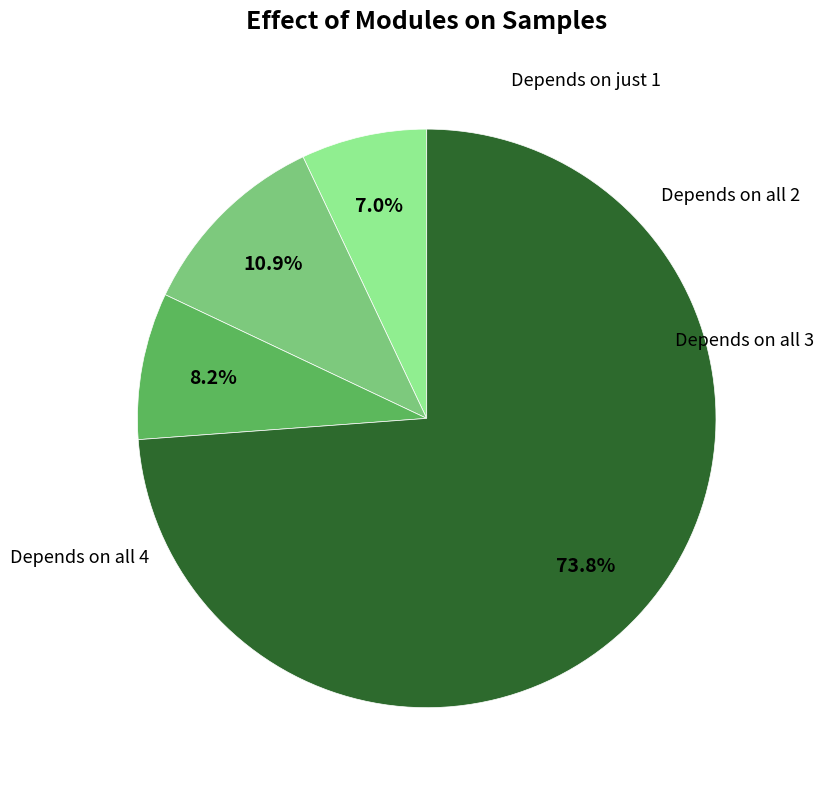

Is there any slice that represents more than half of the pie?

Yes